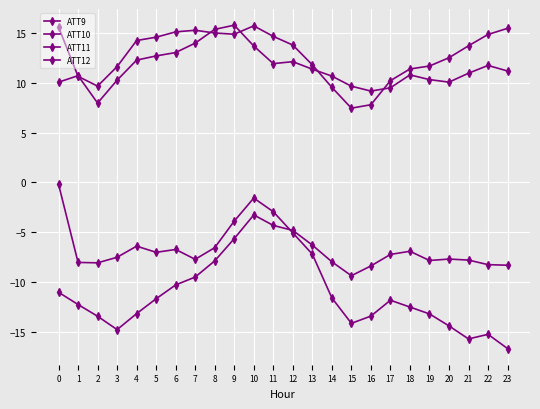

What is the highest value of the ATT11 series?

15.8